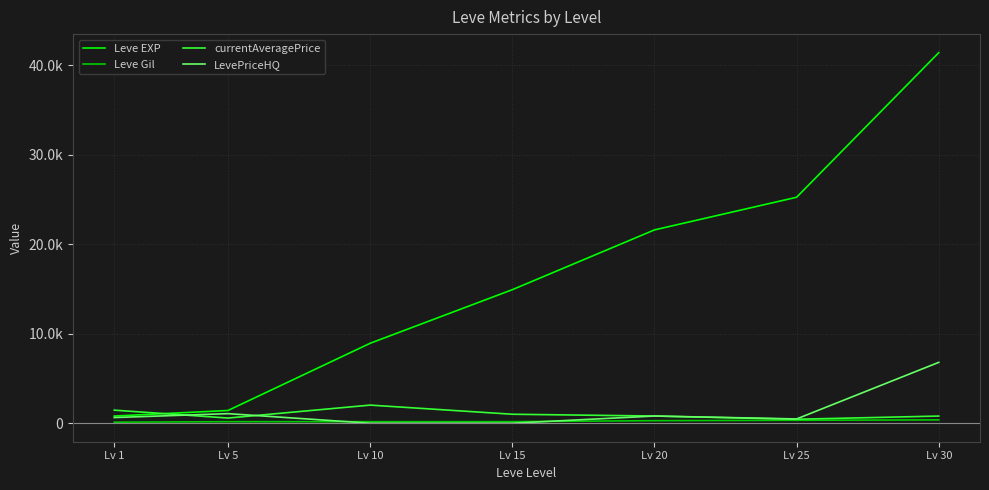

Is this an area chart (filled region under the line)?

No